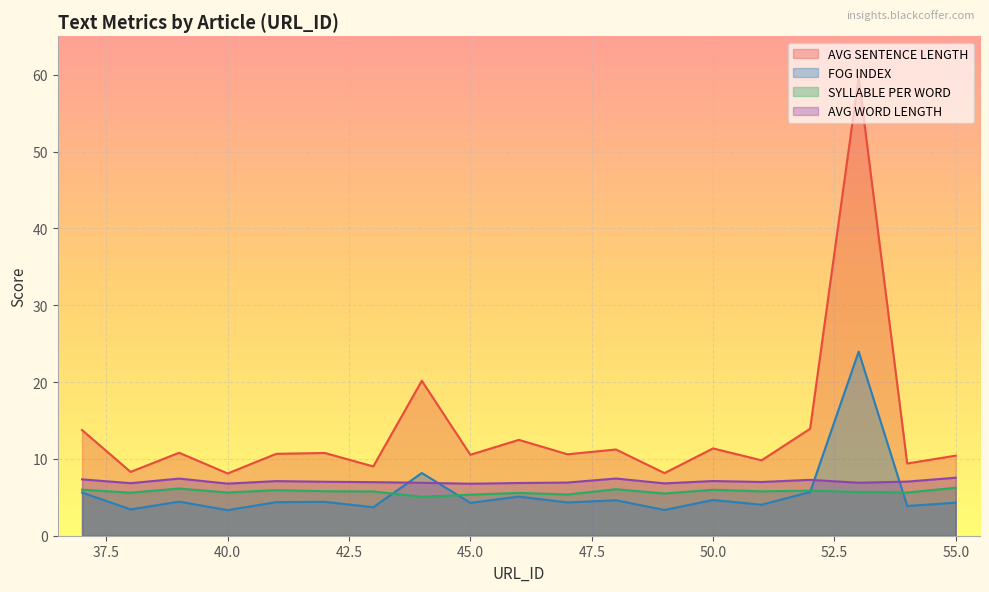

What is the difference between the maximum and second lowest values in the AVG WORD LENGTH series?

0.8